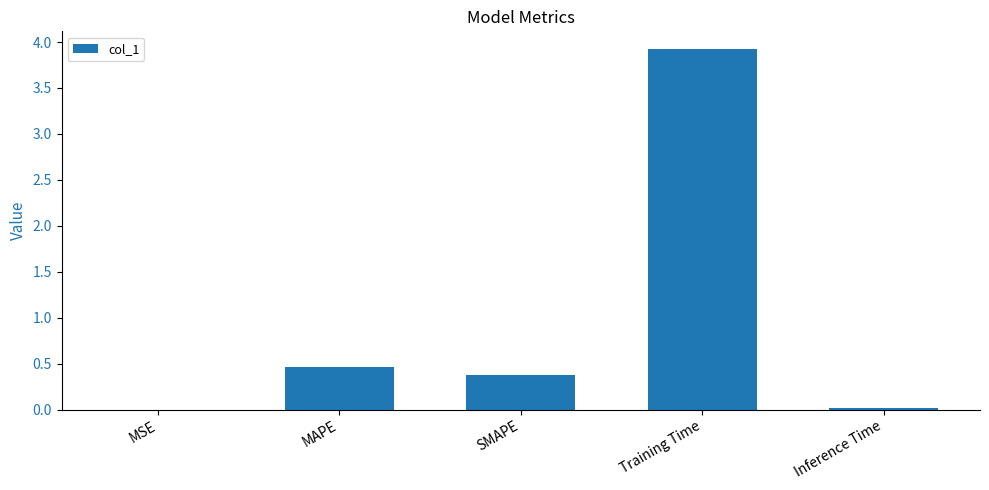

The chart shows a value of 3.9 at Training Time. True or false?

True